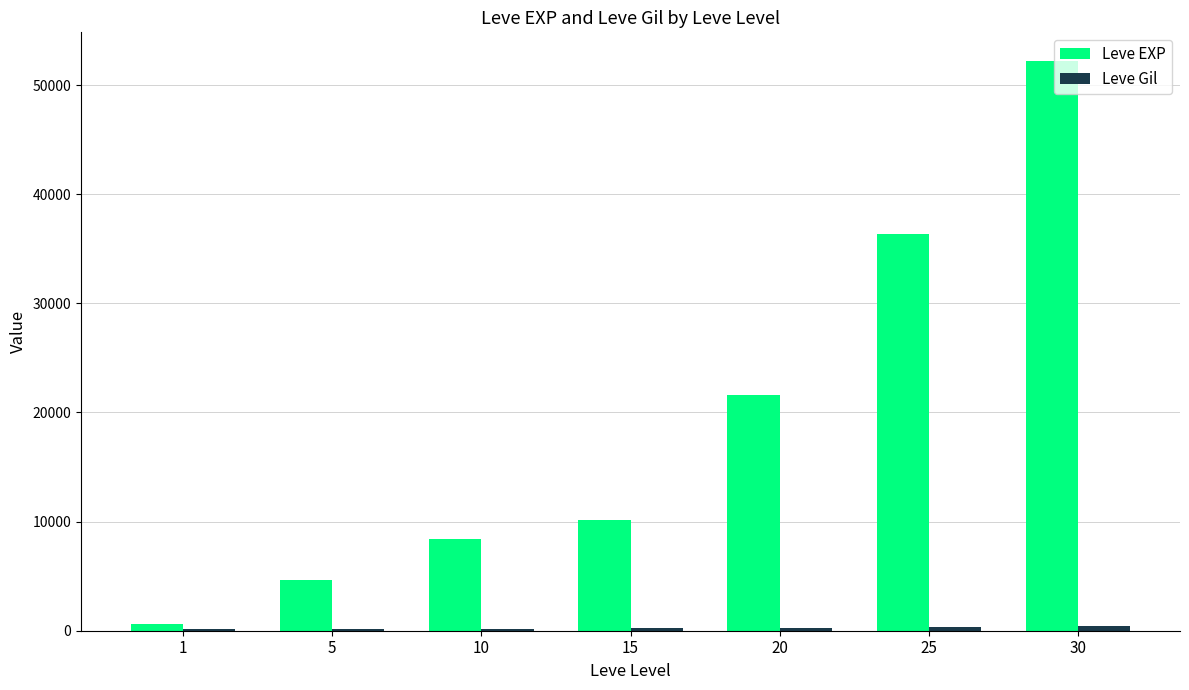

Which series changed the most between 5 and 15?

Leve EXP